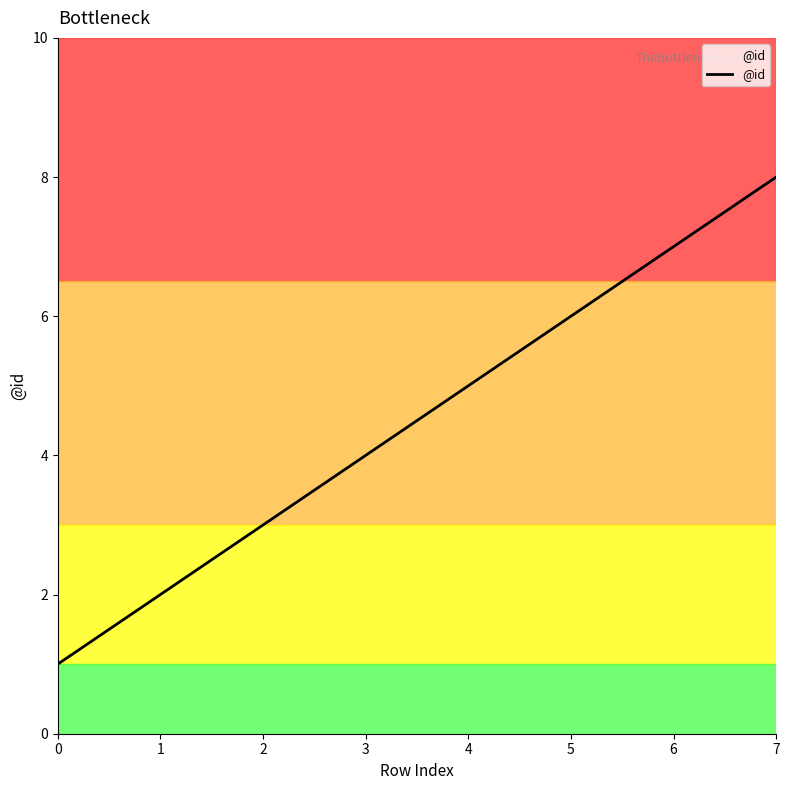

Does the chart display data point markers on the line(s)?

No